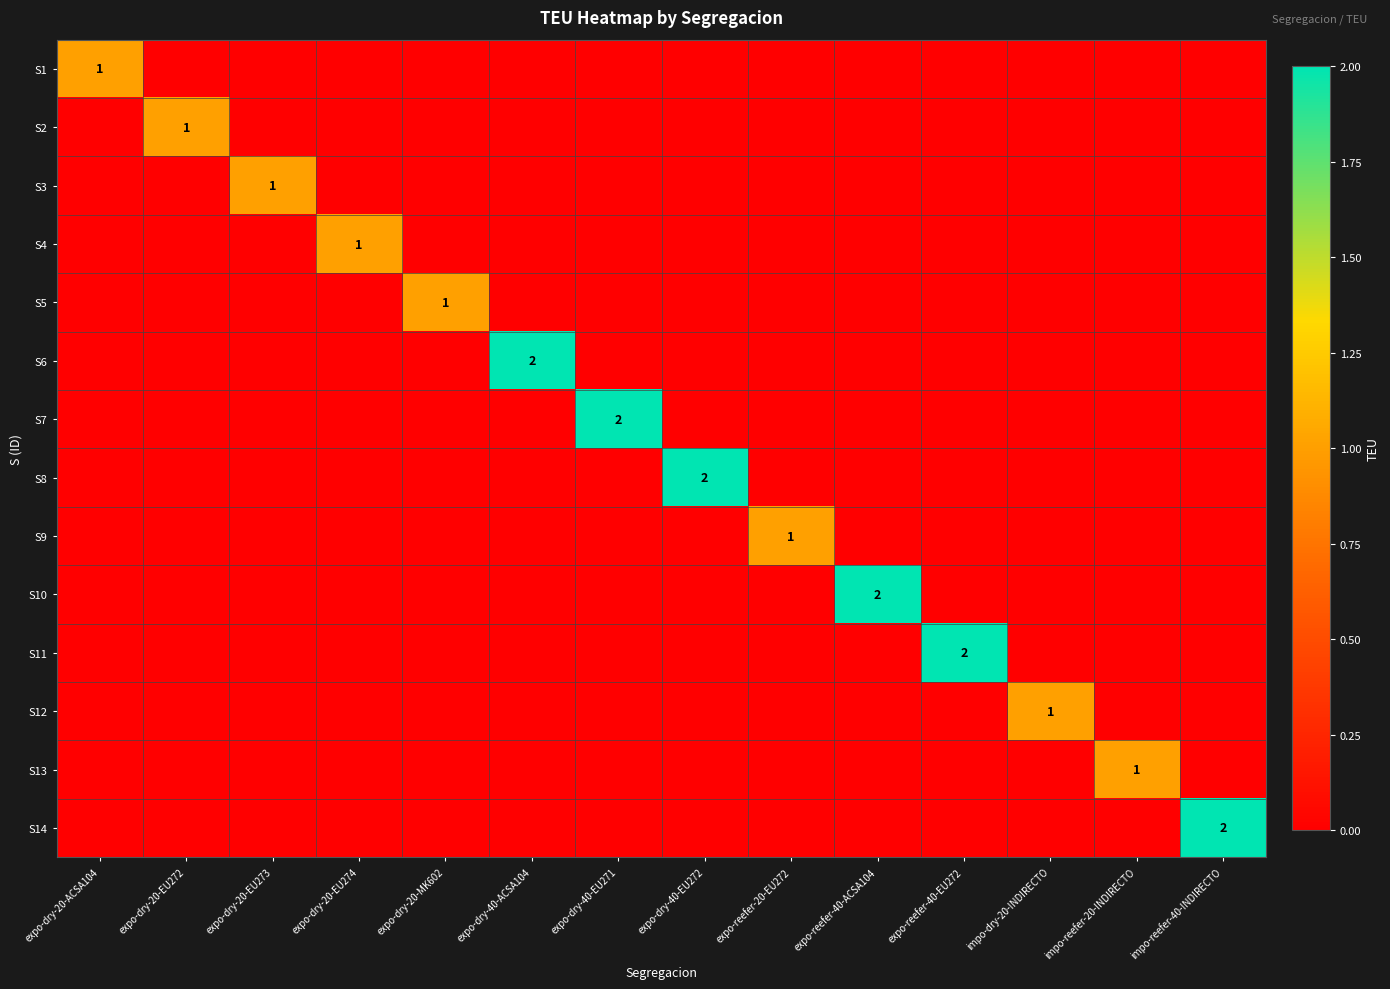

Is it true that S11 equals 0 at expo-dry-20-EU273?

True